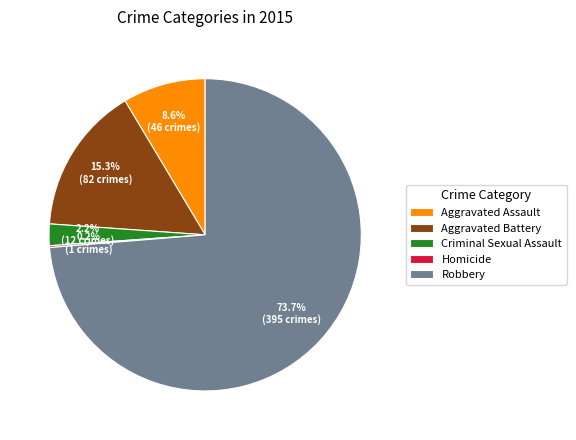

Which category has the biggest portion of the pie?

Robbery